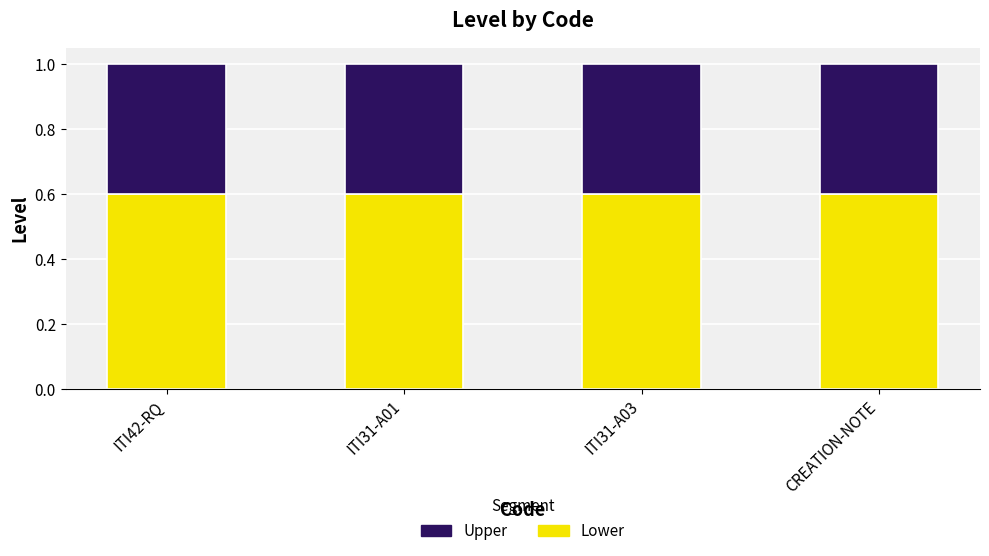

What is the total value across all series at ITI31-A03?

1.0